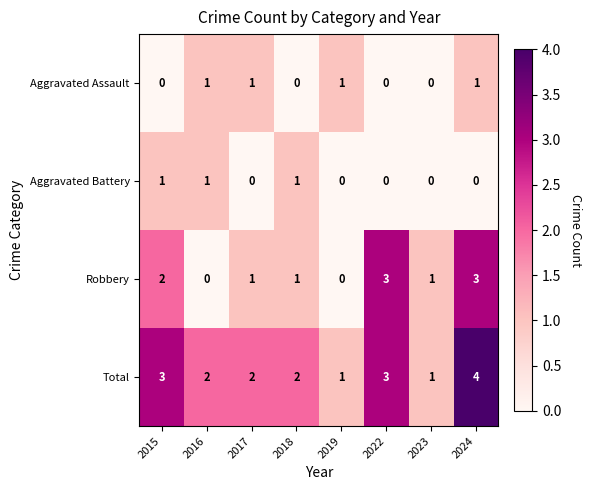

What is the difference between the highest and lowest values at 2016?

2